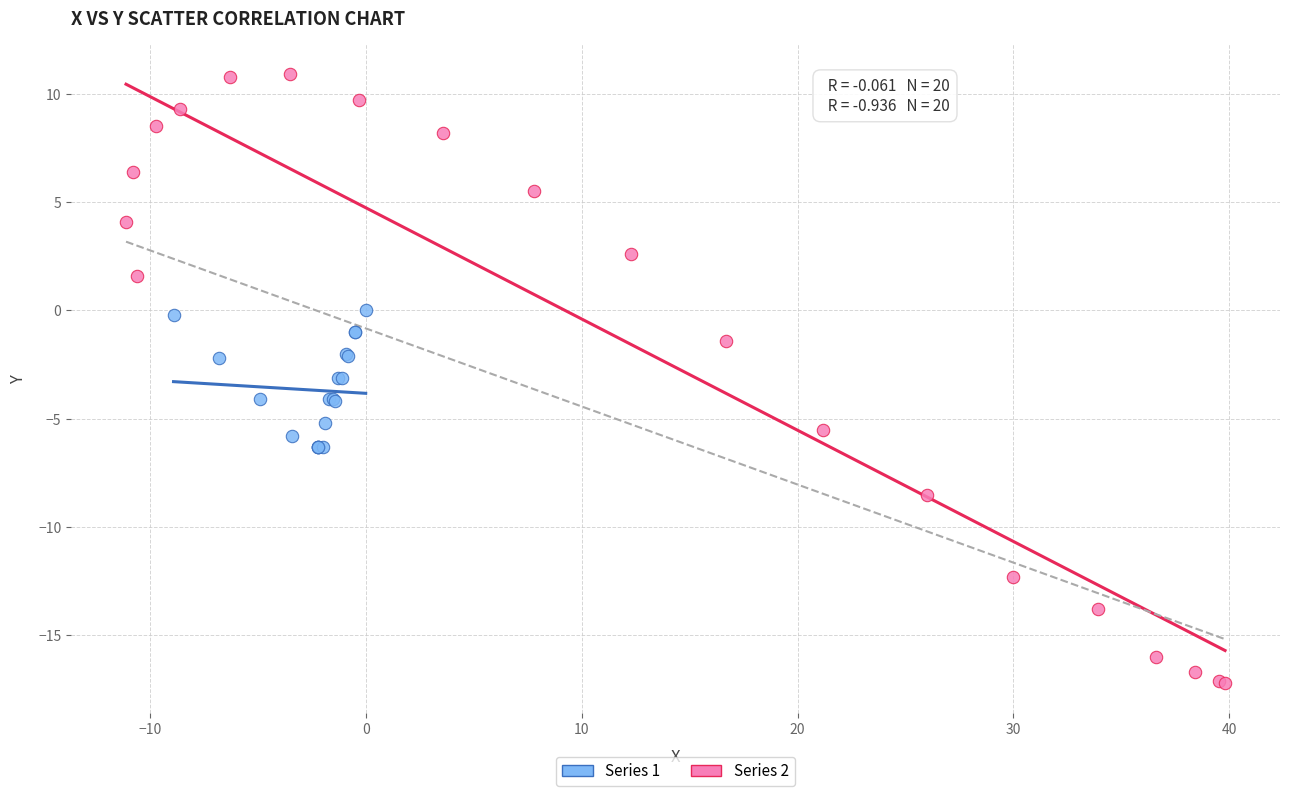

Which series contains the highest Y value?

Series 2